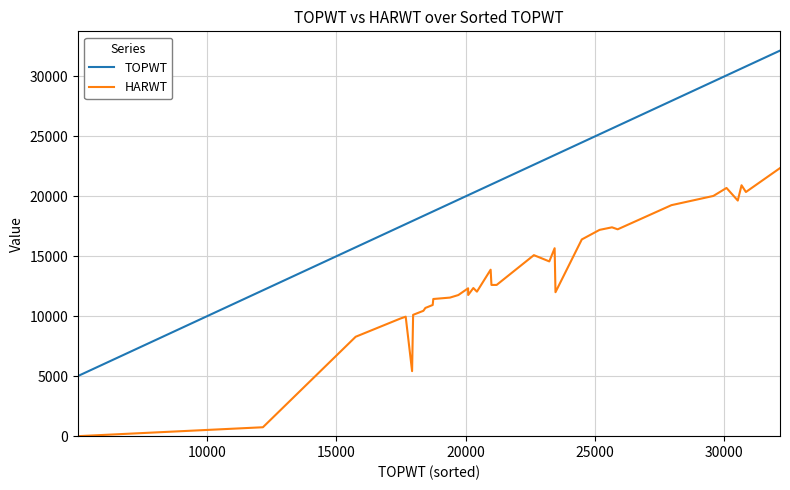

How many lines are shown in the chart?

2